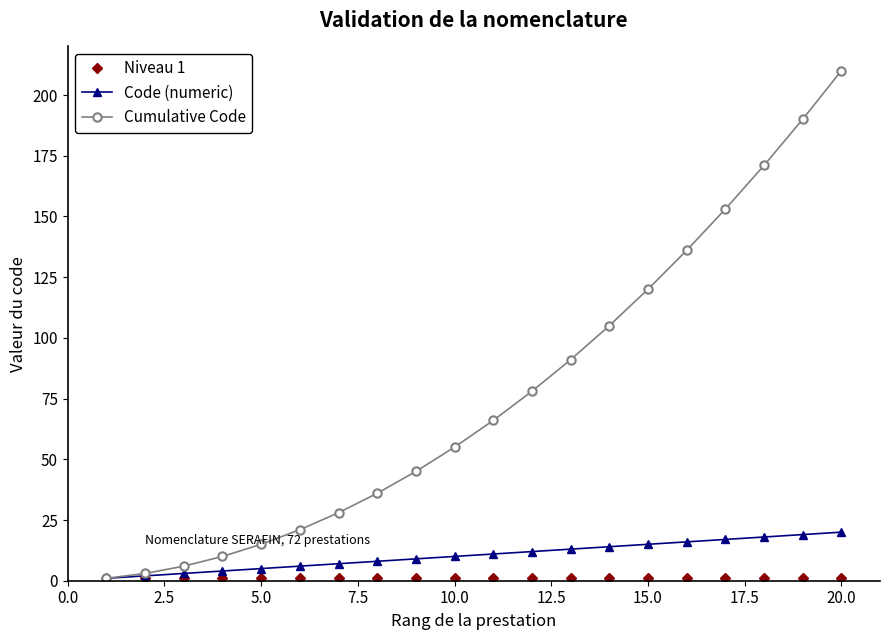

Which series has the largest range (max minus min)?

Cumulative Code